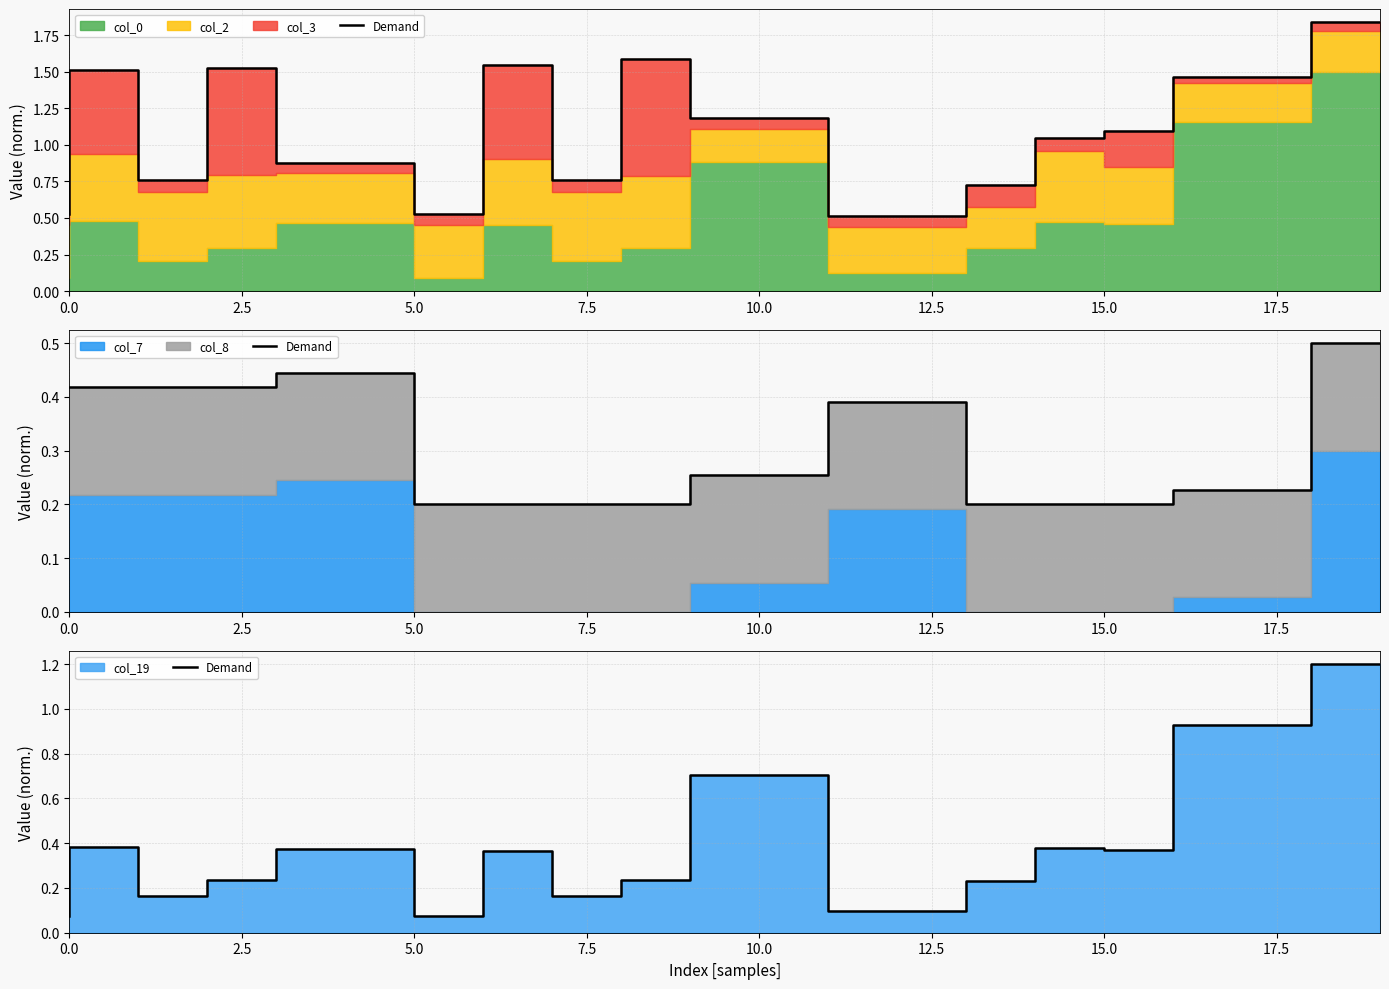

Reading left to right, list all the values displayed in this chart.

0.1	0.4	0.2	0.2	0.4	0.4	0.1	0.4	0.2	0.2	0.7	0.7	0.1	0.1	0.2	0.4	0.4	0.9	0.9	1.2